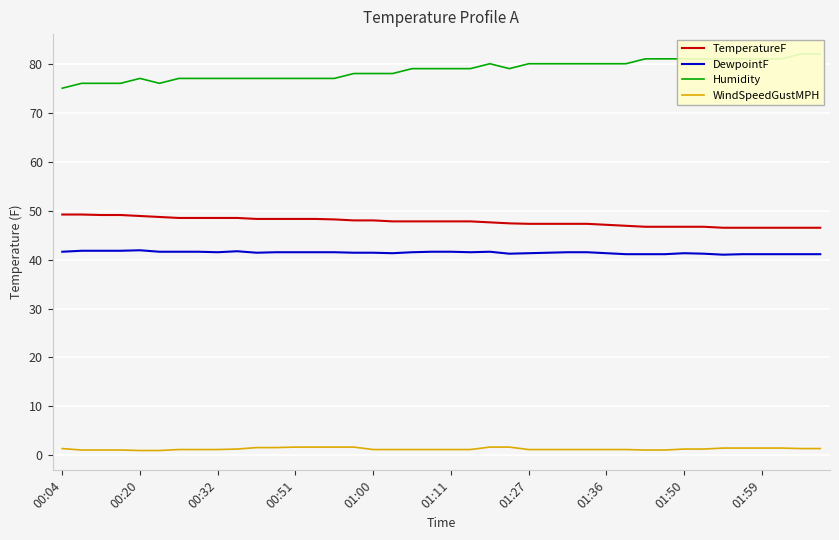

True or false: TemperatureF and DewpointF intersect in this chart.

False